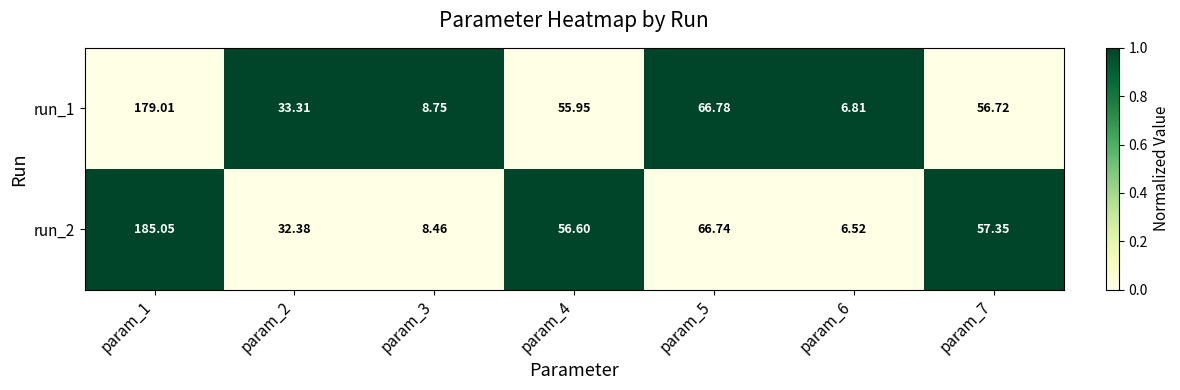

What is the total value across all series at param_6?

13.3